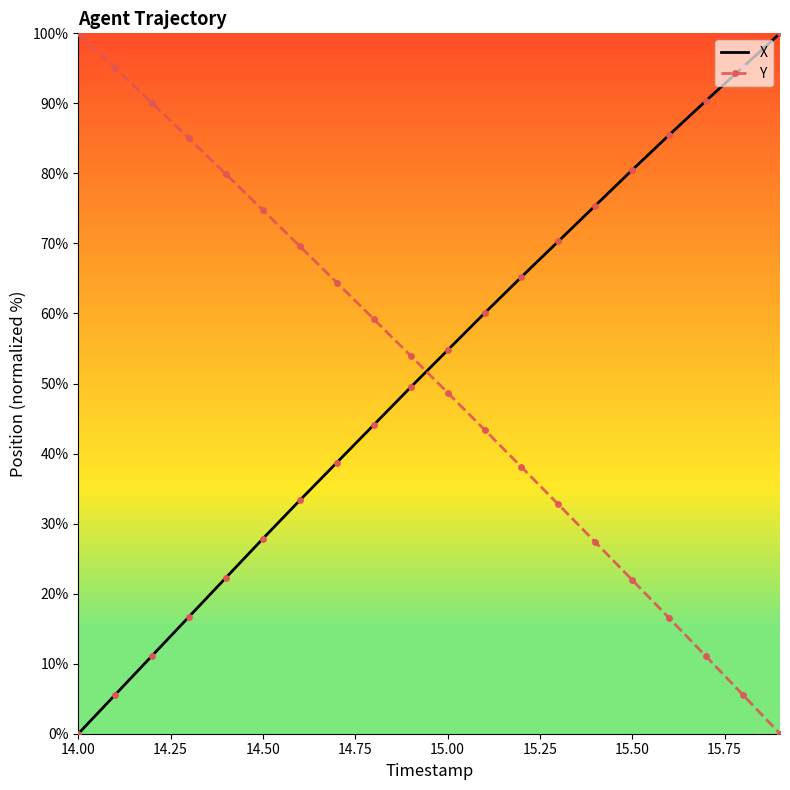

True or false: Y and X intersect in this chart.

True